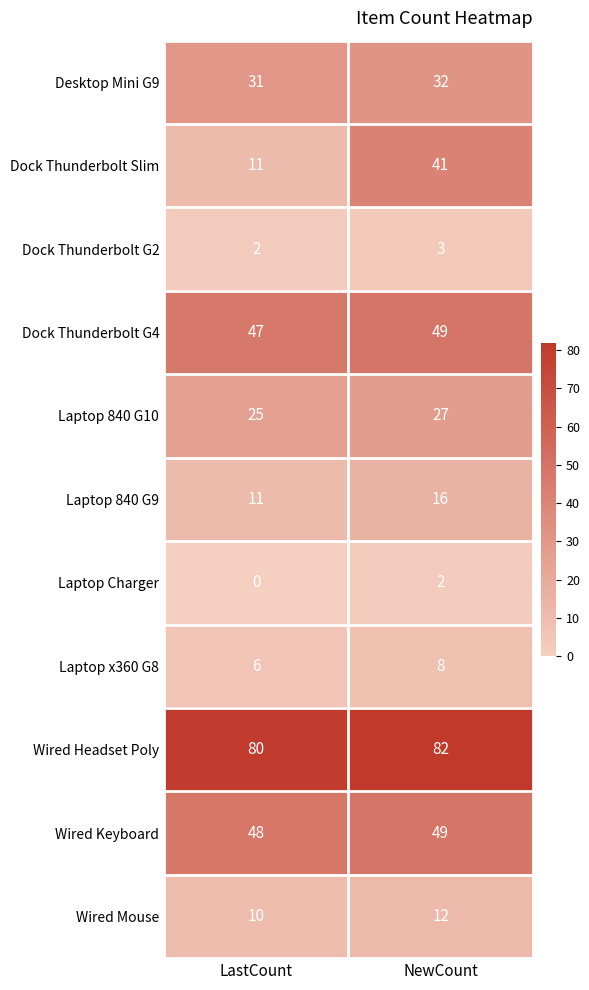

How many categories are shown in the chart?

2